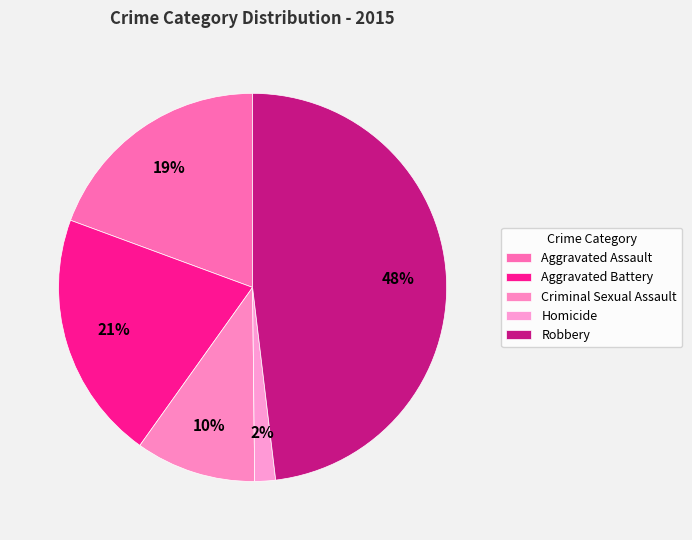

What portion of the pie excludes Criminal Sexual Assault?

90.0%